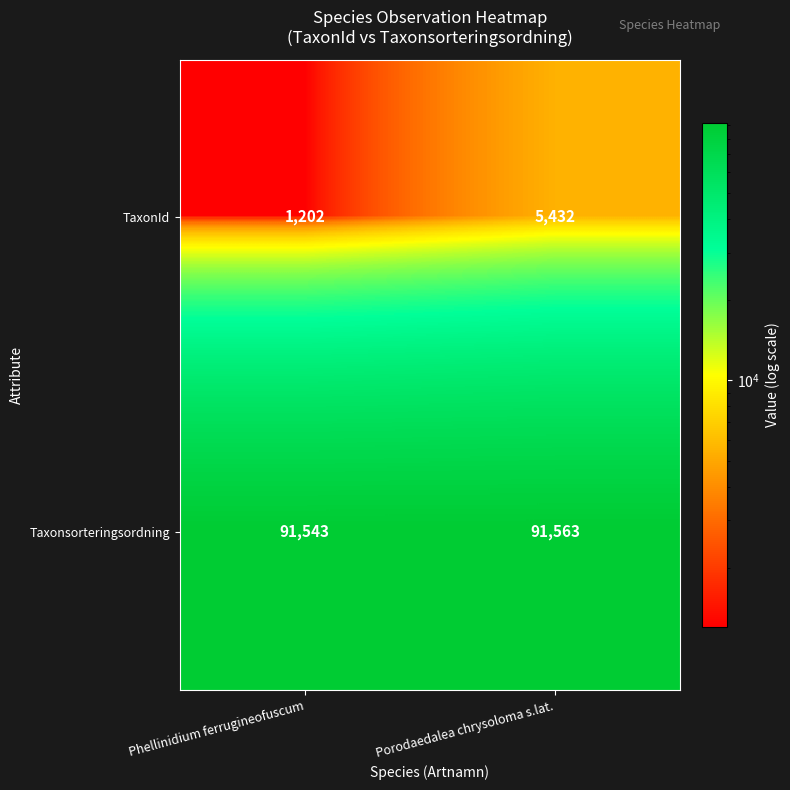

Which series has the largest total across all categories?

Taxonsorteringsordning